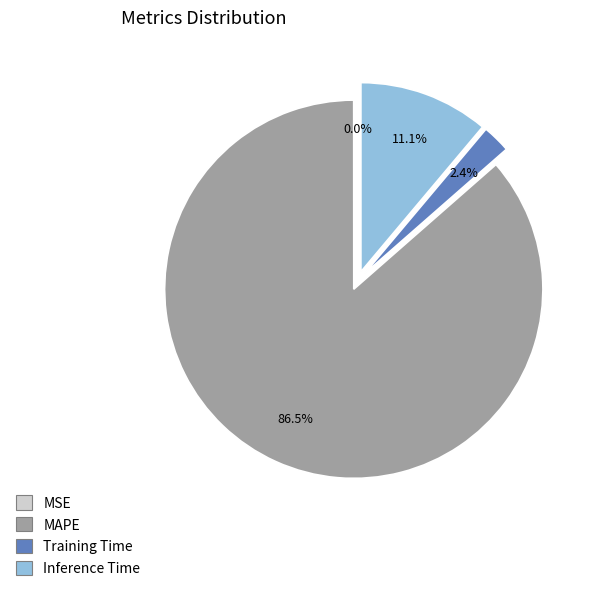

Approximately how many times larger is the value at Training Time compared to Inference Time?

0.2